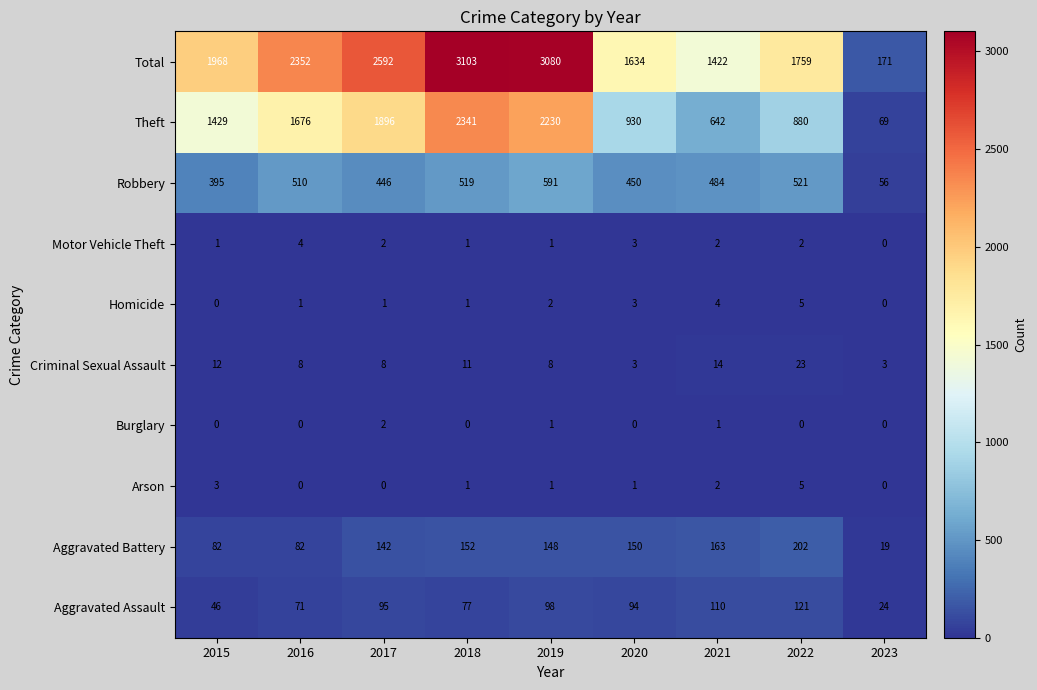

What is the spread (max minus min) of values at 2021?

1421